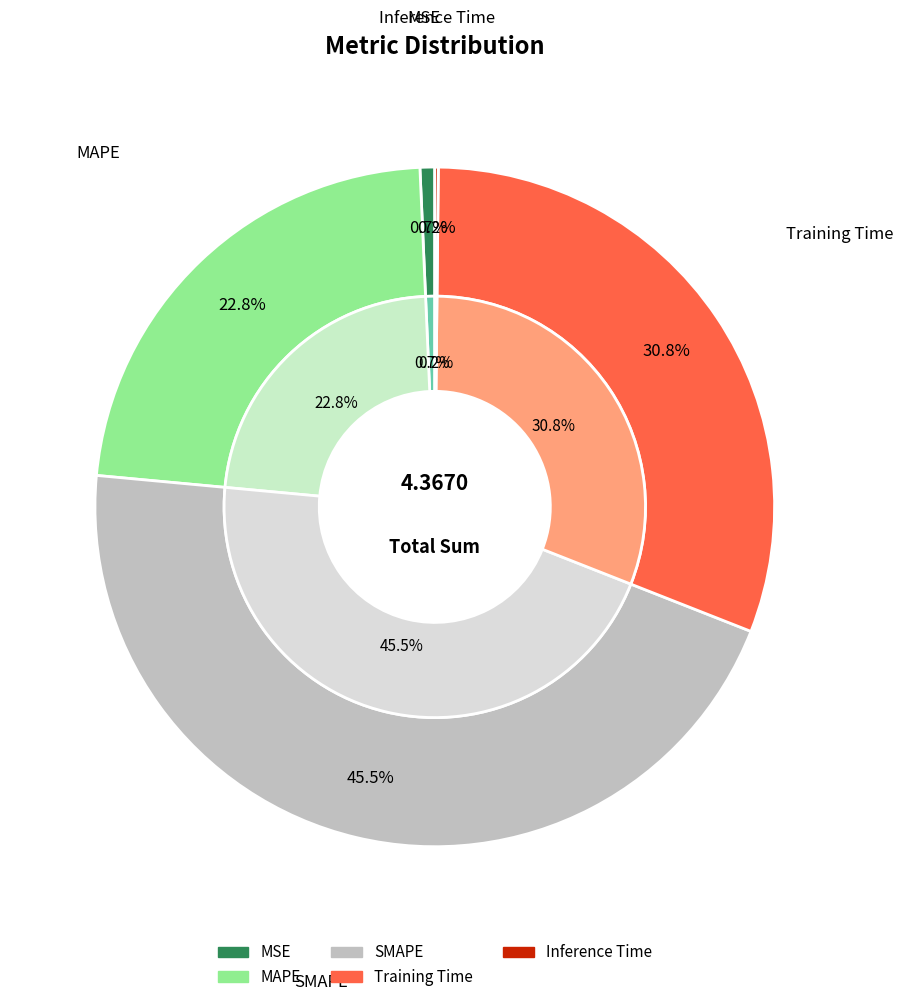

Which category has the biggest portion of the pie?

SMAPE